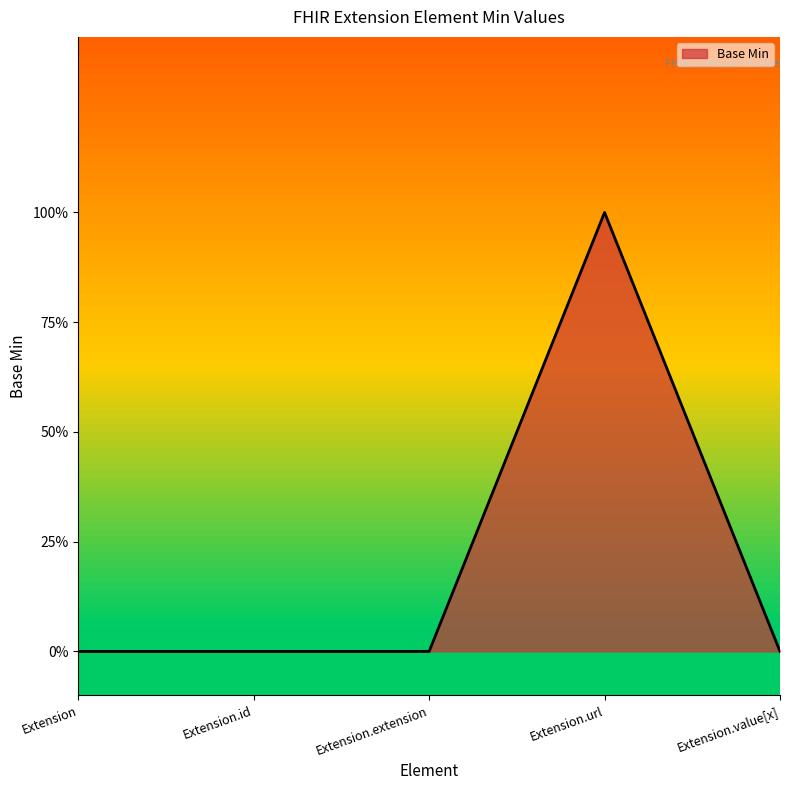

What is the greatest value displayed?

1